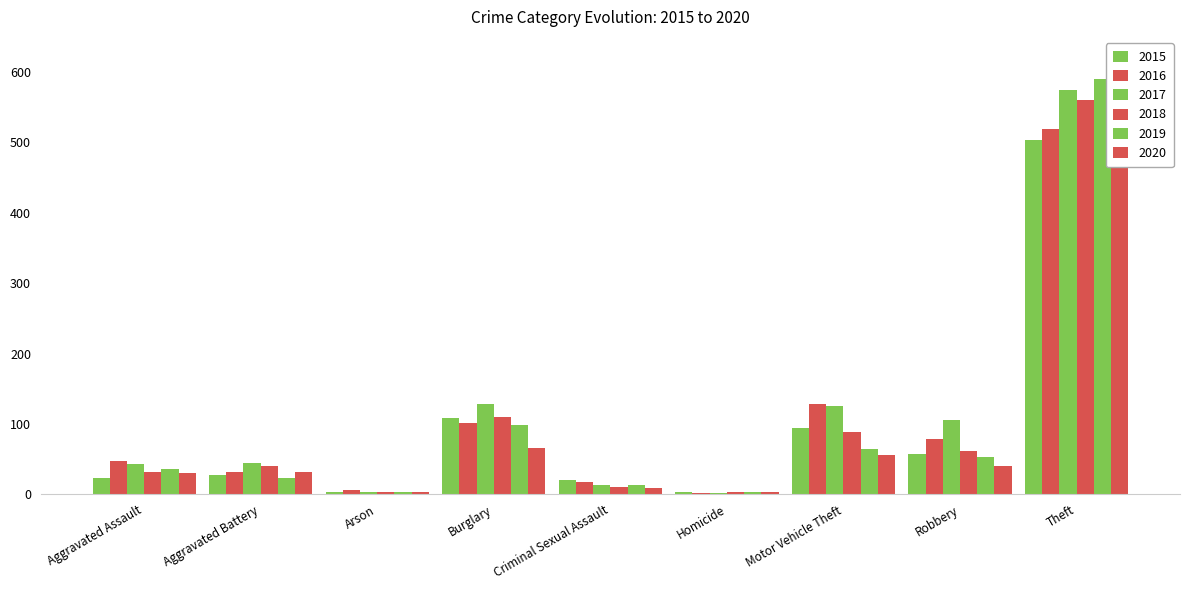

Which category has the lowest value across all series?

Homicide